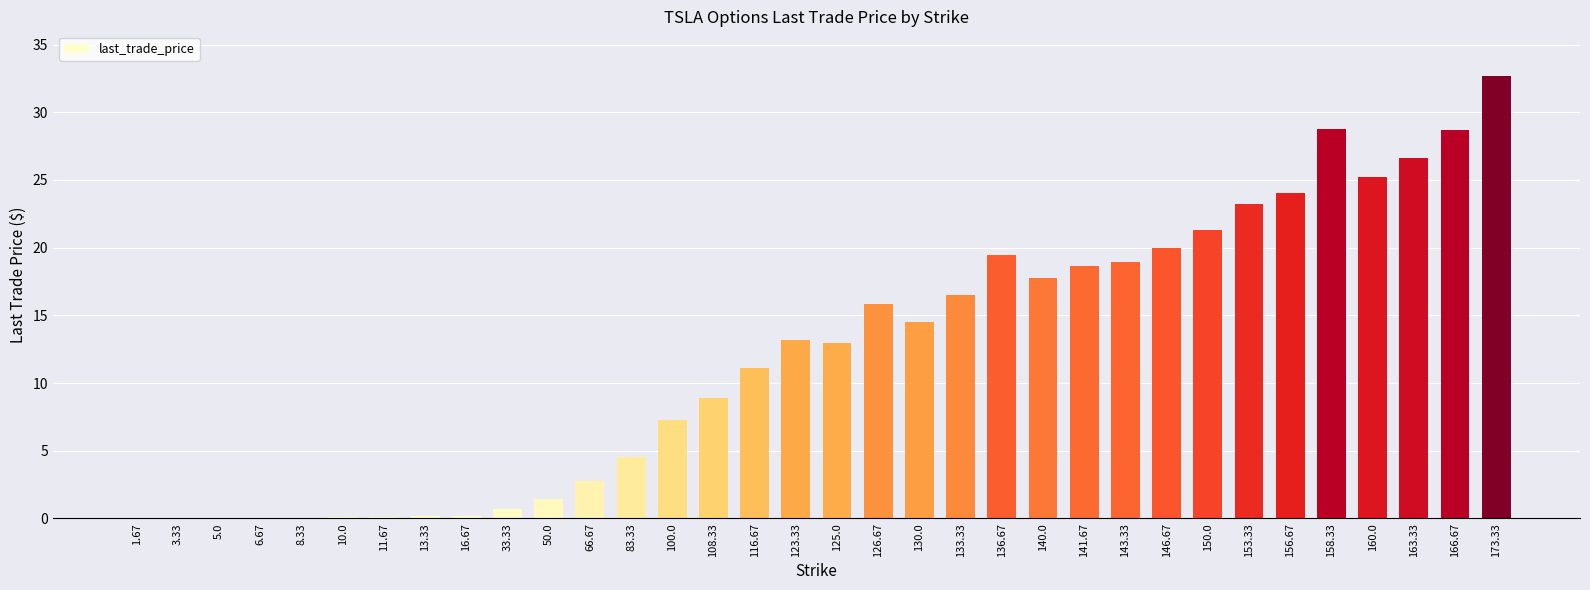

What is the greatest value displayed?

32.7